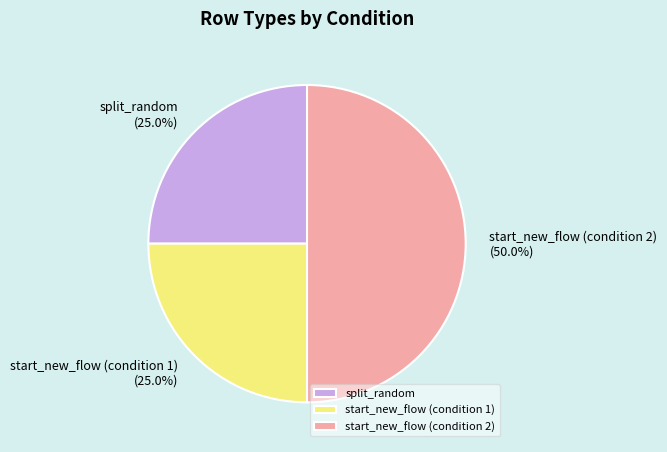

To the nearest percent, what is the difference between the largest and smallest slice percentages?

25%